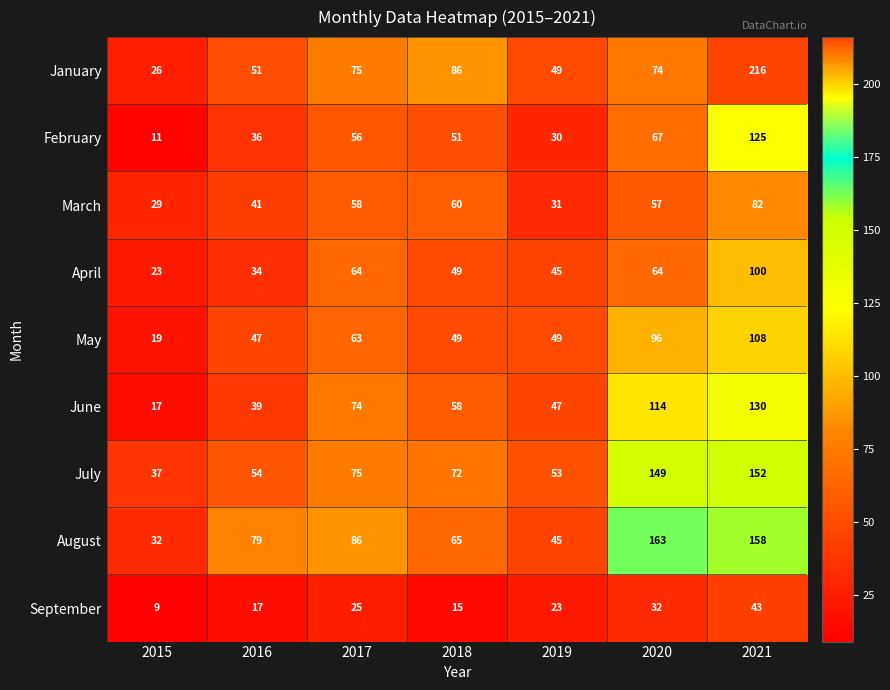

What is the difference between the highest and lowest values at 2021?

173